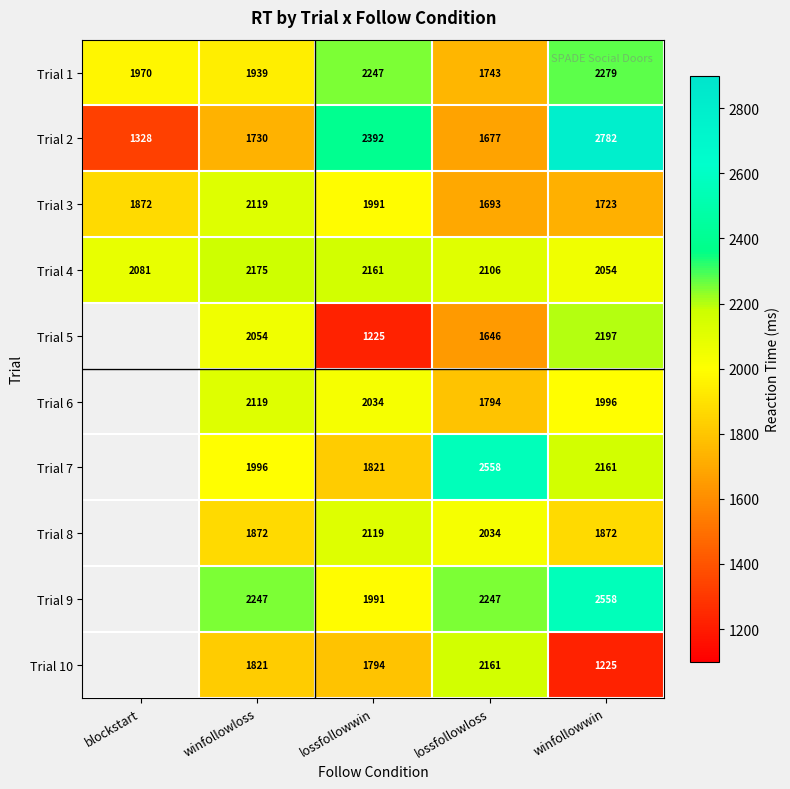

At which category does the chart reach its minimum across all series?

lossfollowwin